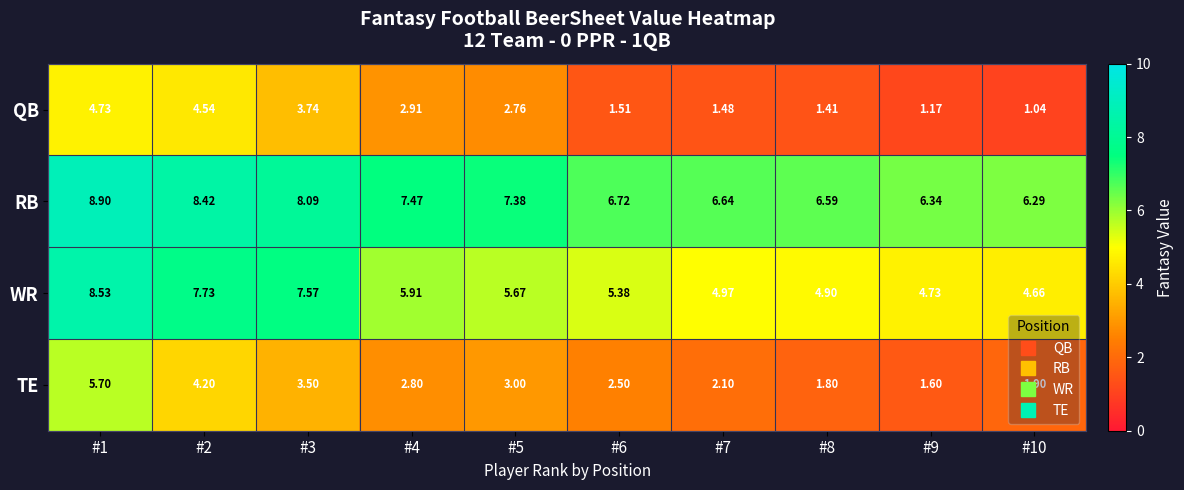

Is the value of QB at #3 greater than the value of TE at #3?

Yes